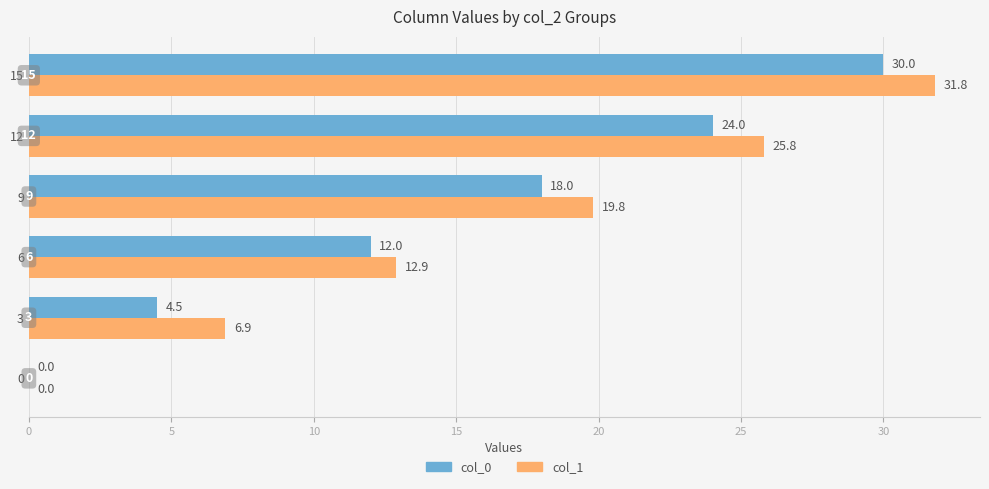

How many distinct data groups are displayed?

2